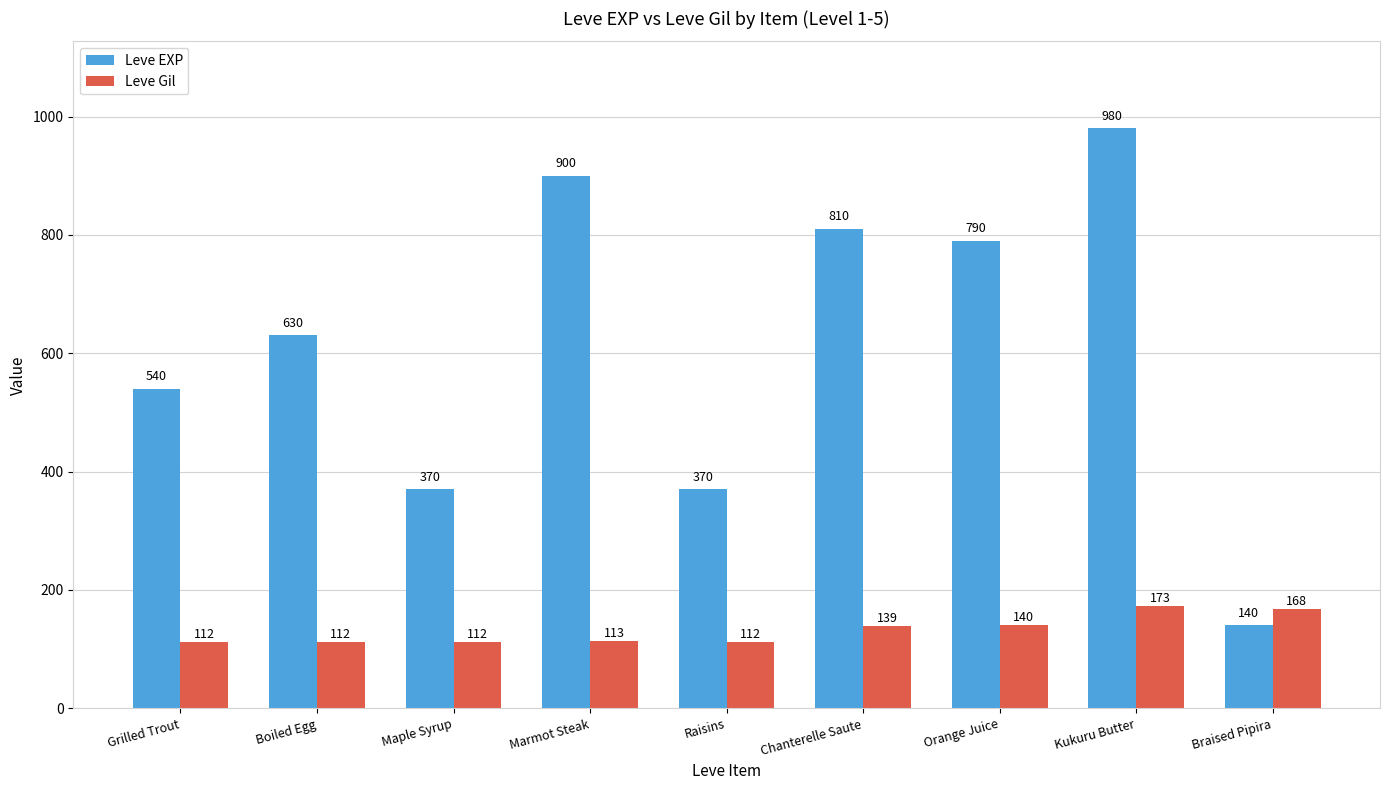

What is the highest value of the Leve Gil series?

173